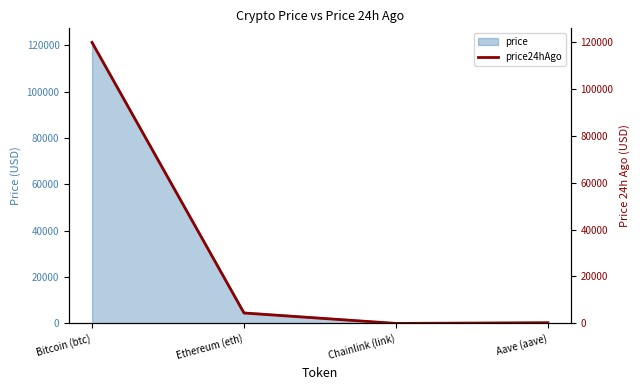

List the labels in order of value, largest first.

Bitcoin (btc), Ethereum (eth), Aave (aave), Chainlink (link)